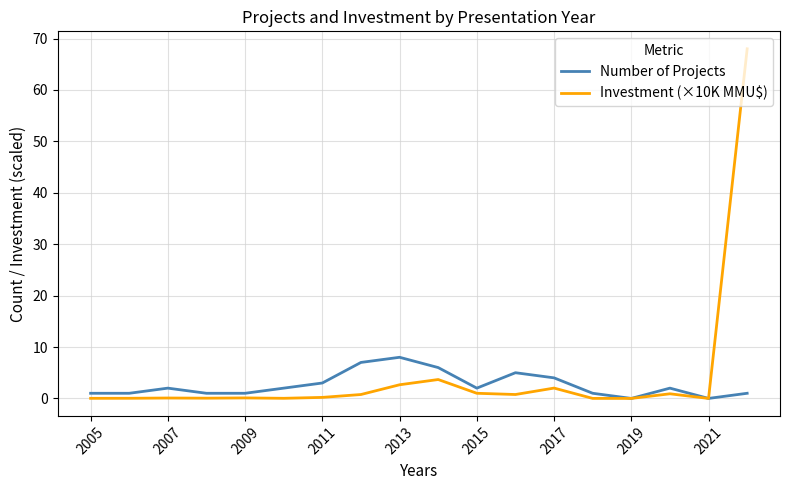

List the series in order of their overall mean, highest first.

Investment (×10K MMU$), Number of Projects